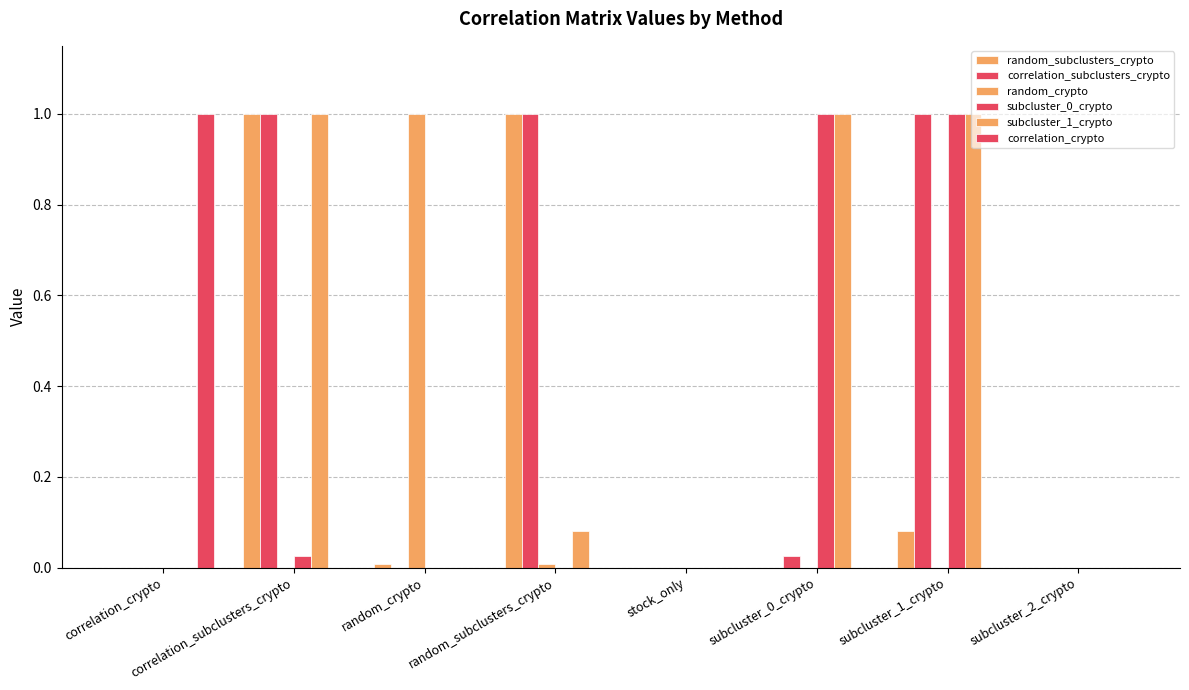

How many data points does each series have?

8